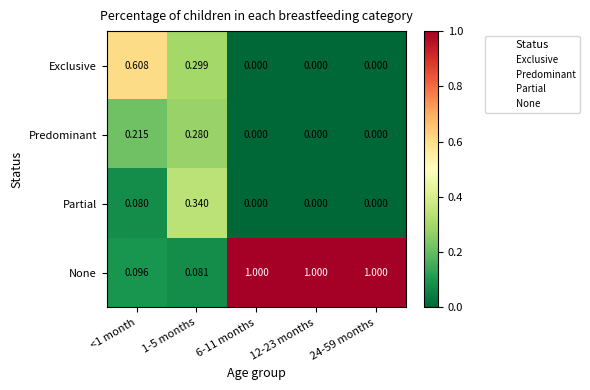

Which series has the largest range (max minus min)?

None